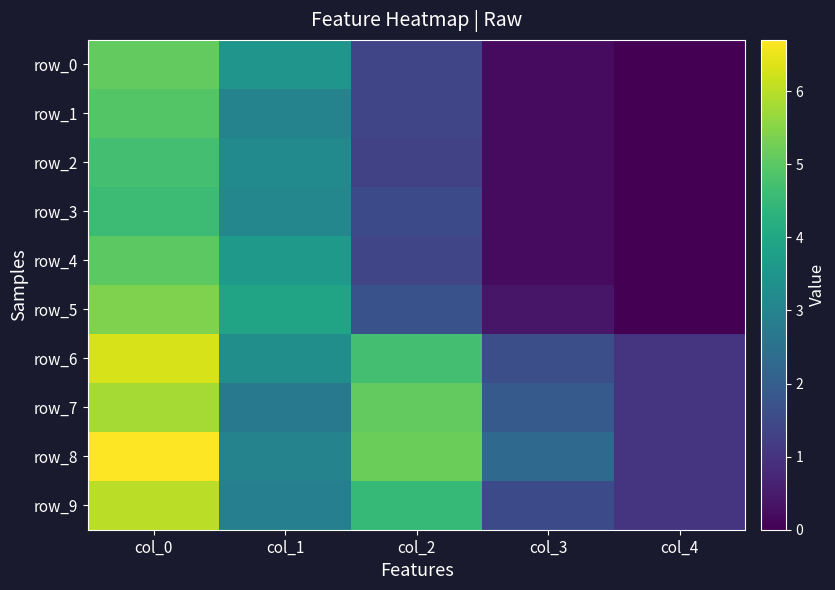

What is the sum of all row_7 values?

16.5